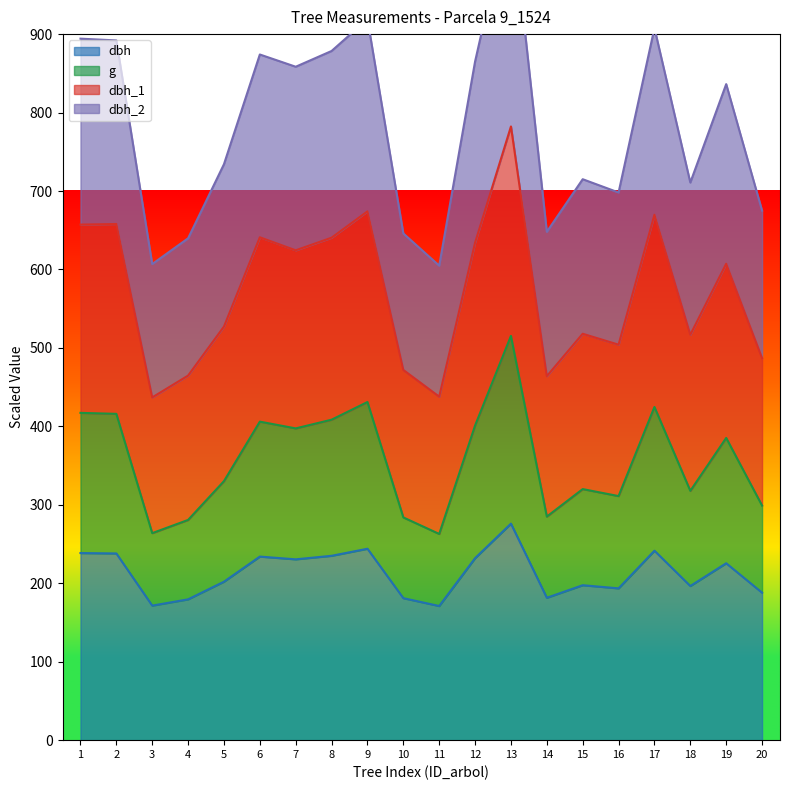

At how many categories does at least one series exceed 189?

20